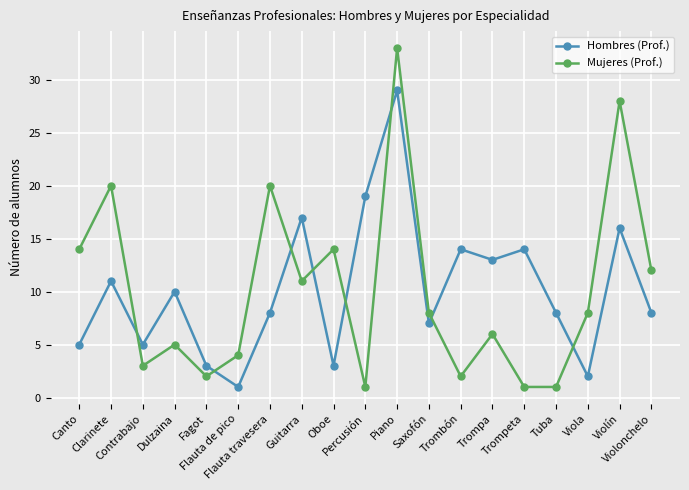

What is the average value of the Mujeres (Prof.) series?

10